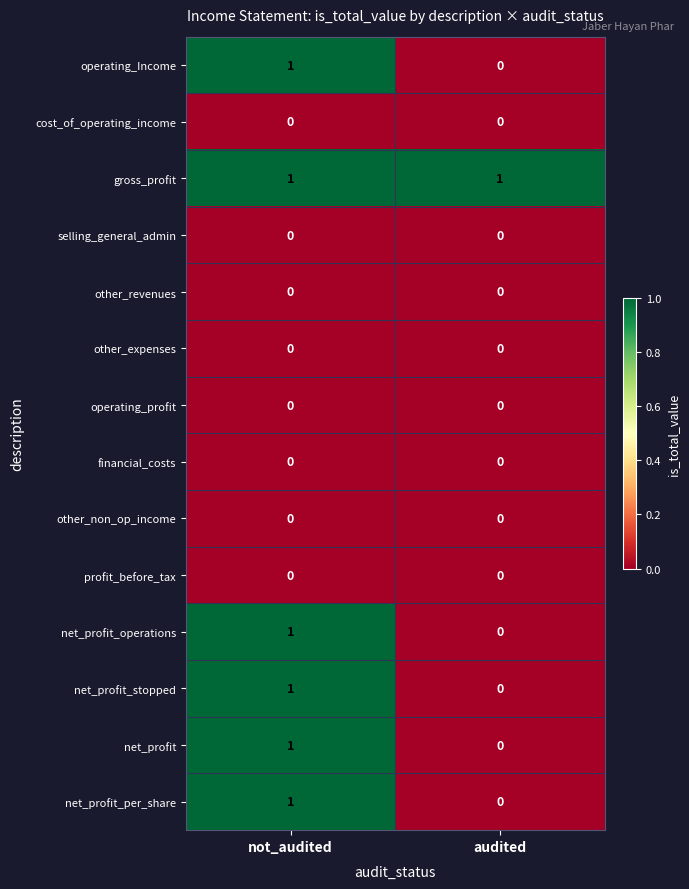

True or false: other_revenues has a value of 0 at not_audited.

True